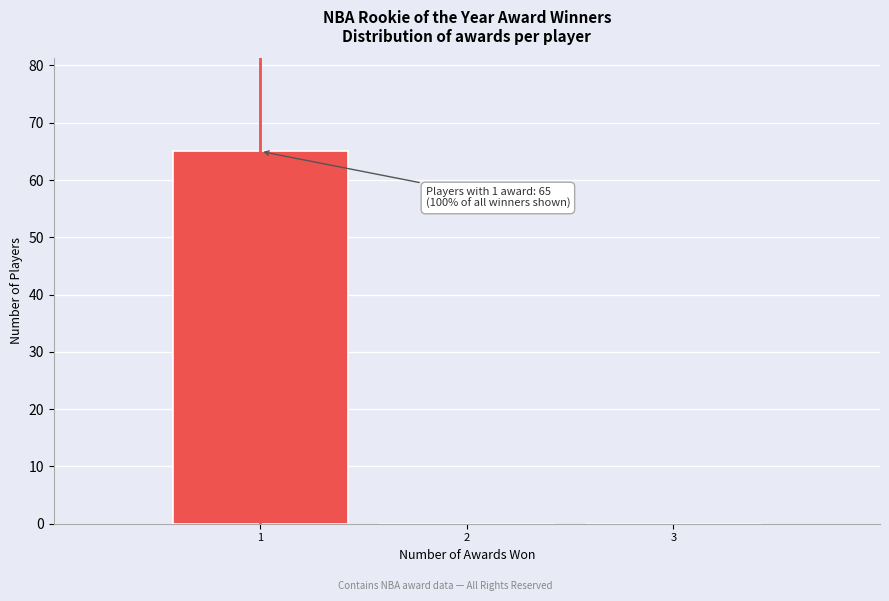

Which range on the x-axis has the tallest bar?

0.5 to 1.5